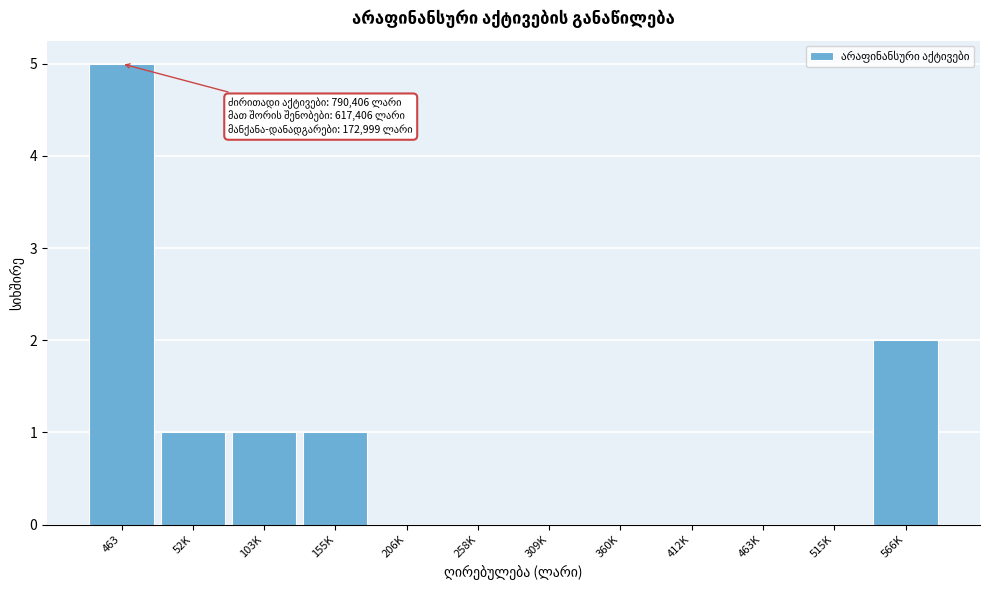

Reading left to right, what are all the values shown in this chart?

463=5	52K=1	103K=1	155K=1	206K=0	258K=0	309K=0	360K=0	412K=0	463K=0	515K=0	566K=2